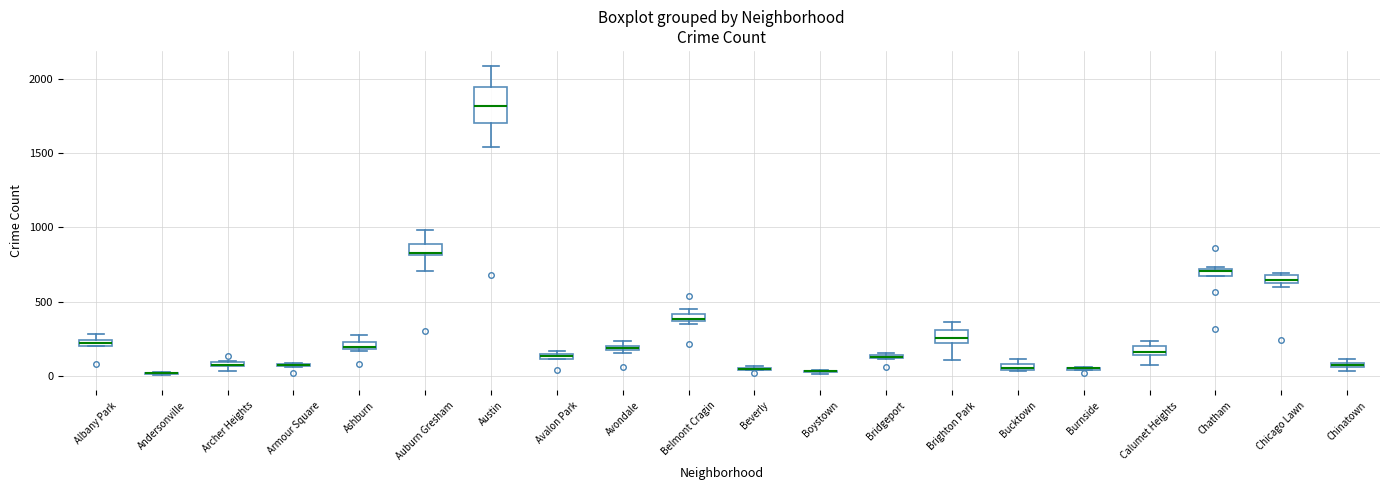

Which box is the tallest, from its lower edge to its upper edge?

Austin